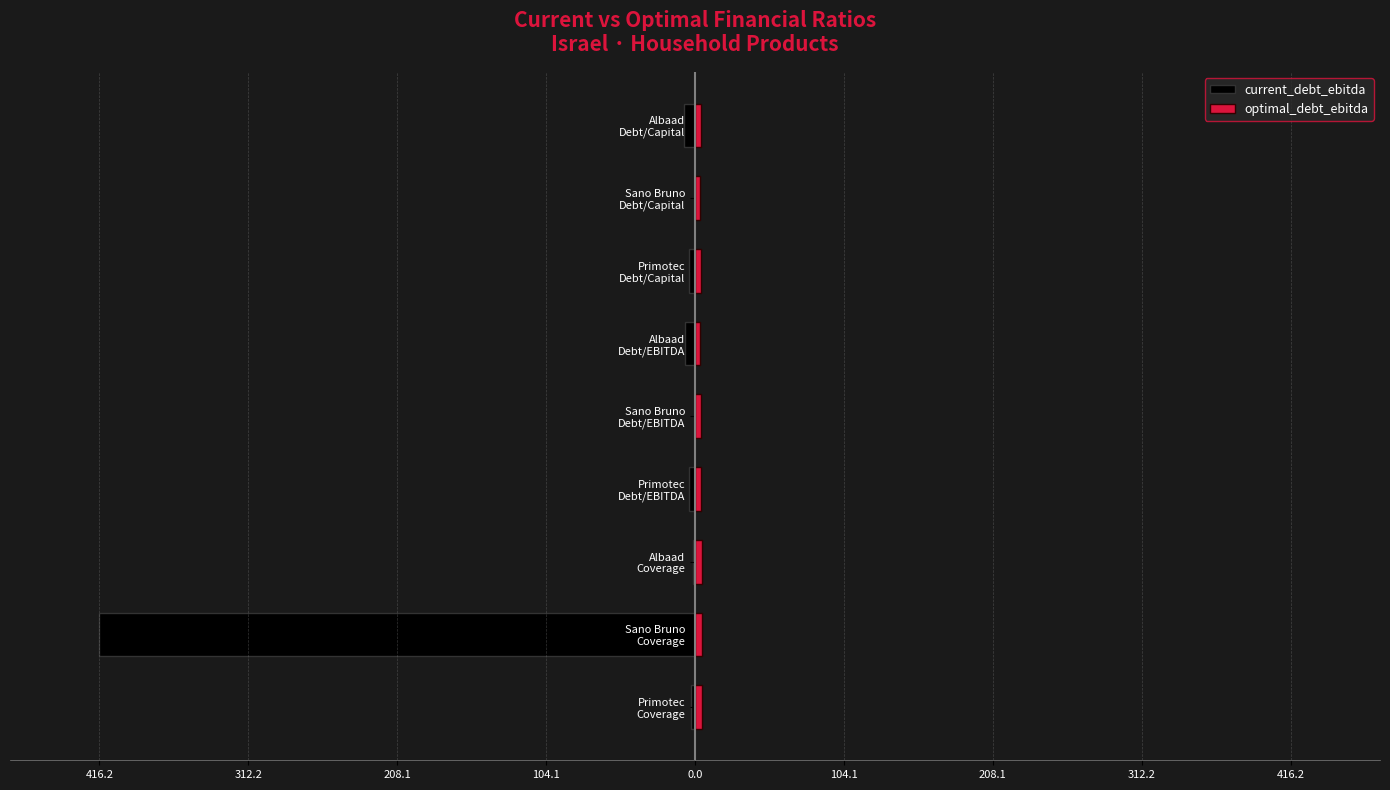

Which series has the largest total across all categories?

optimal_debt_ebitda